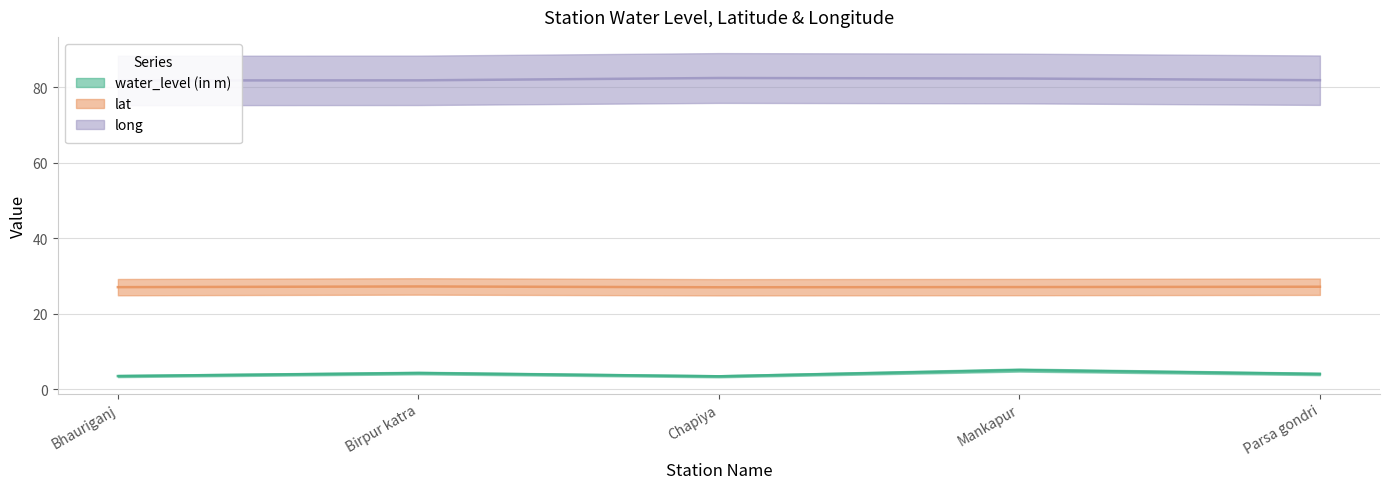

True or false: water_level (in m) and long intersect in this chart.

False